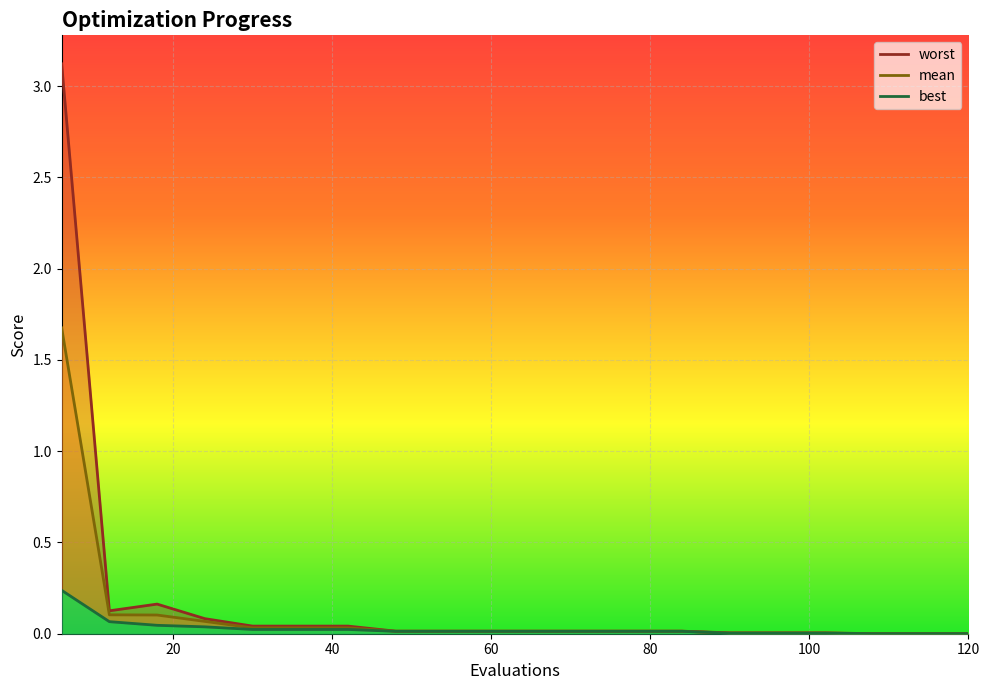

True or false: worst and best cross at least once.

False